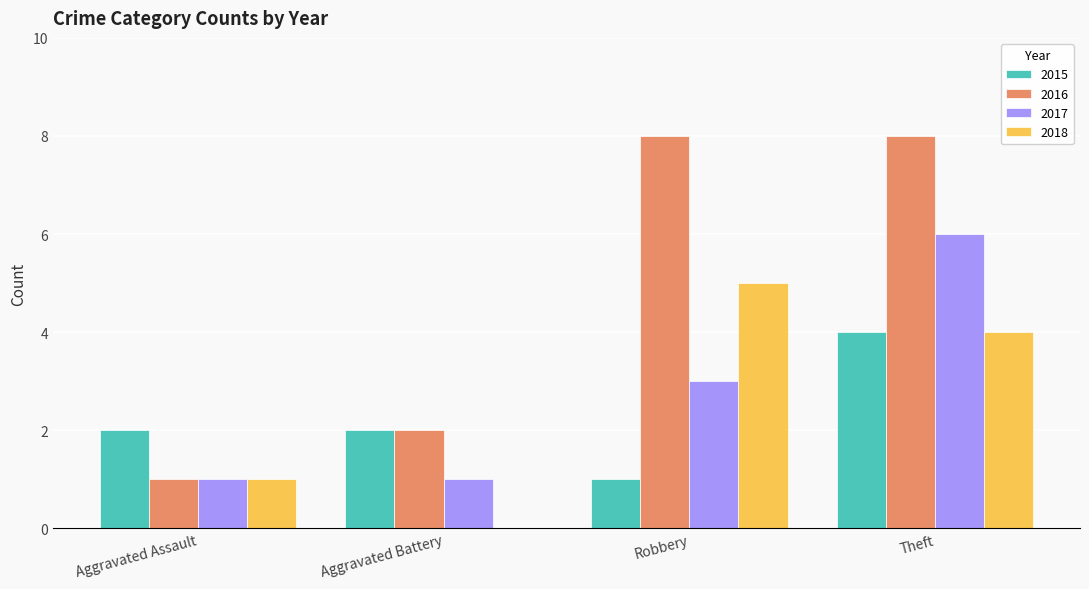

The value of 2016 at Aggravated Battery is 2. True or false?

True